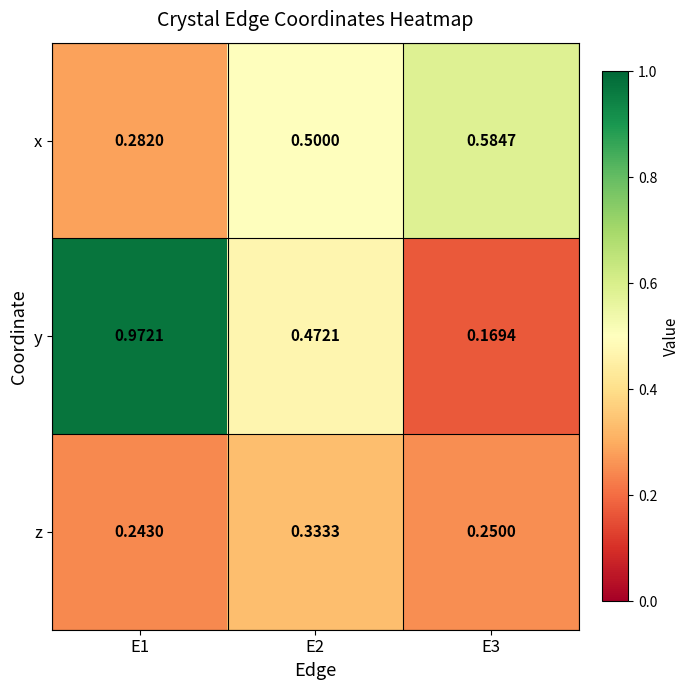

Which series has the widest spread of values?

y